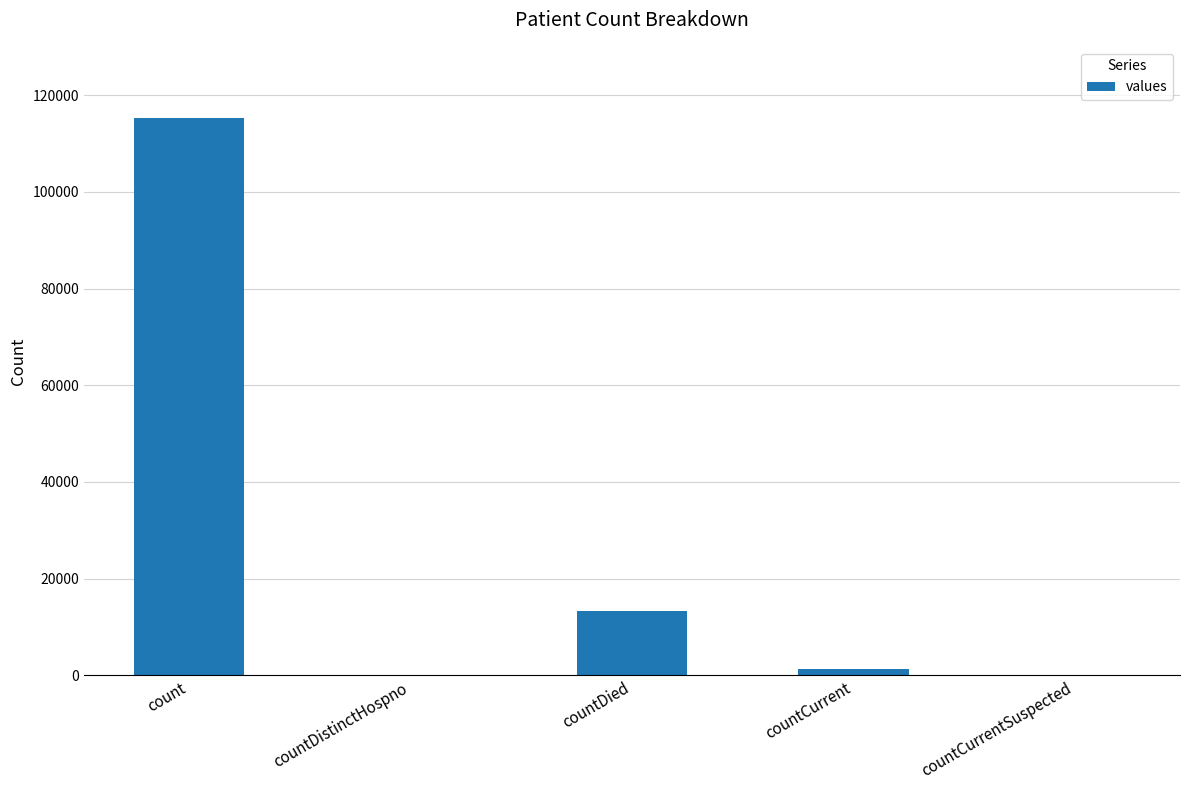

What is the maximum value shown in the chart?

115379